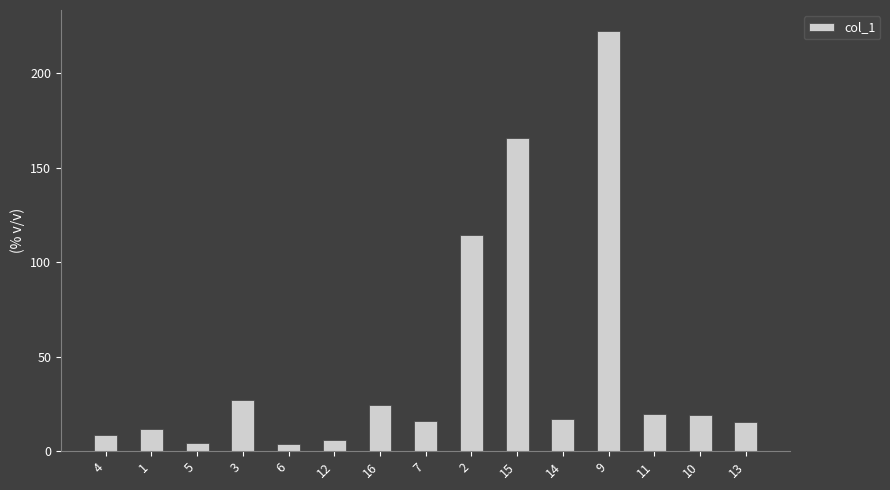

Is it true that the value at 16 is 6.6?

False